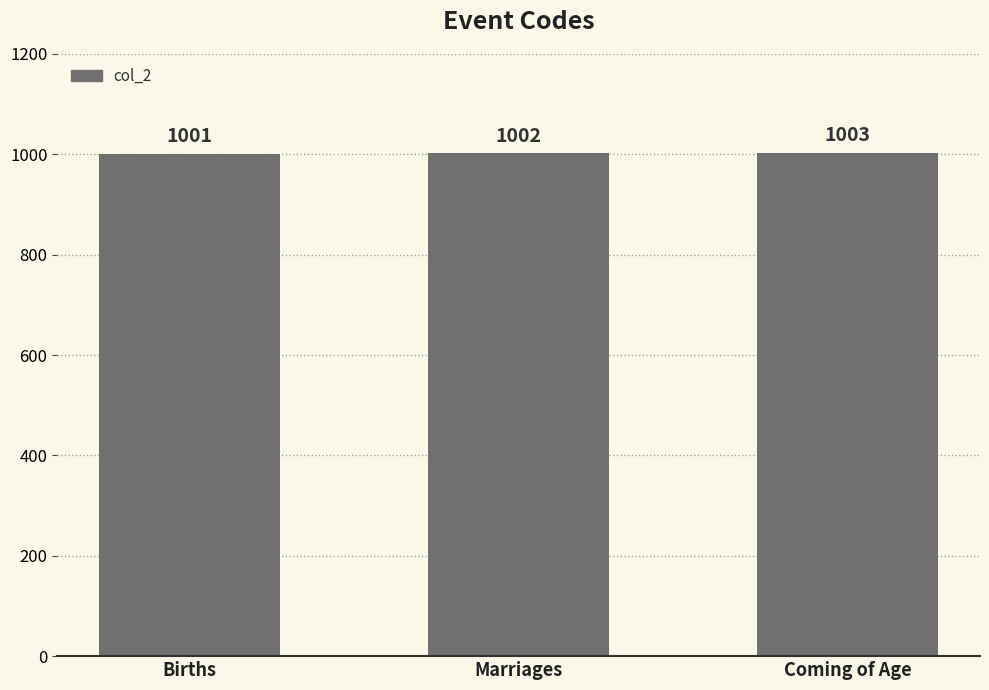

The value at Births is 341. True or false?

False